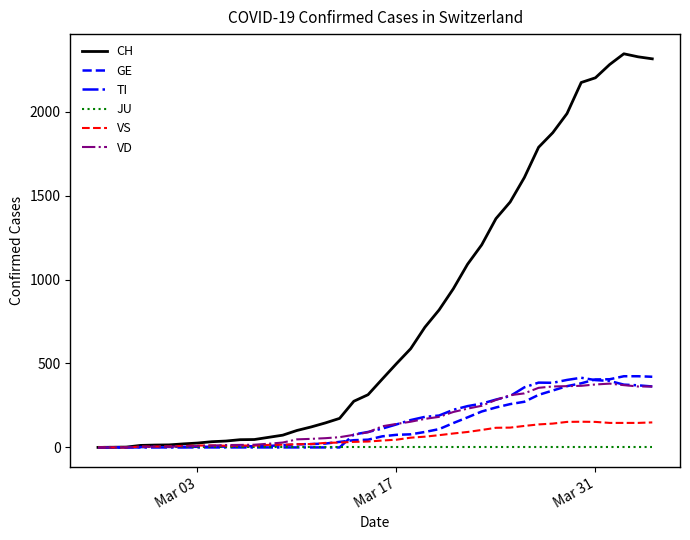

What is the maximum value for VS?

153